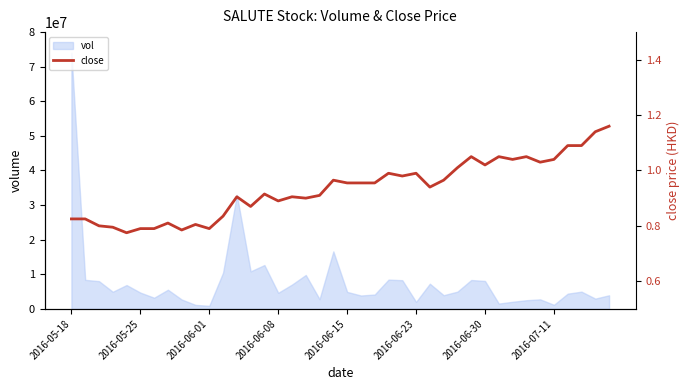

At which label does vol reach its peak?

2016-05-18